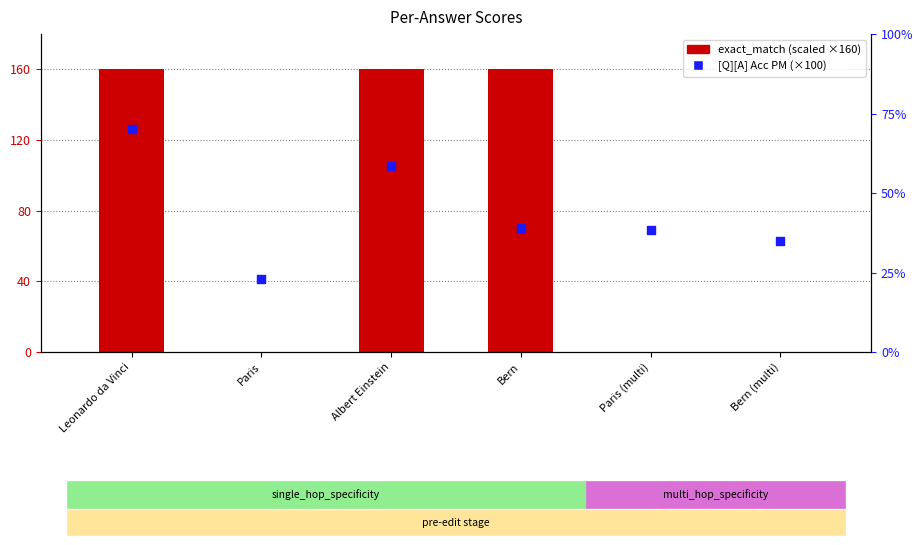

Which series has the widest spread of Y values?

exact_match